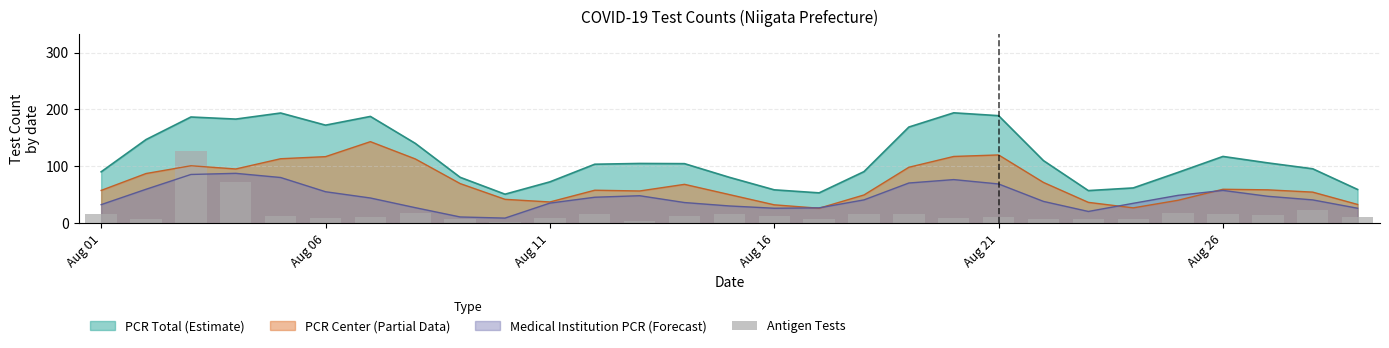

What is the maximum value for PCR Center (Partial Data)?

143.3